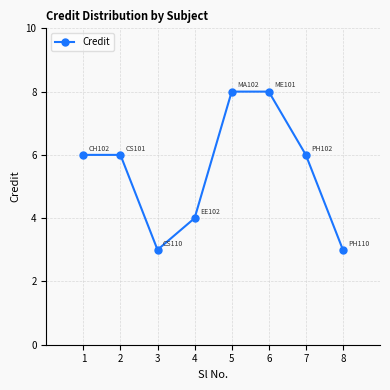

How many points are lower than both their immediate neighbors (excluding endpoints)?

1